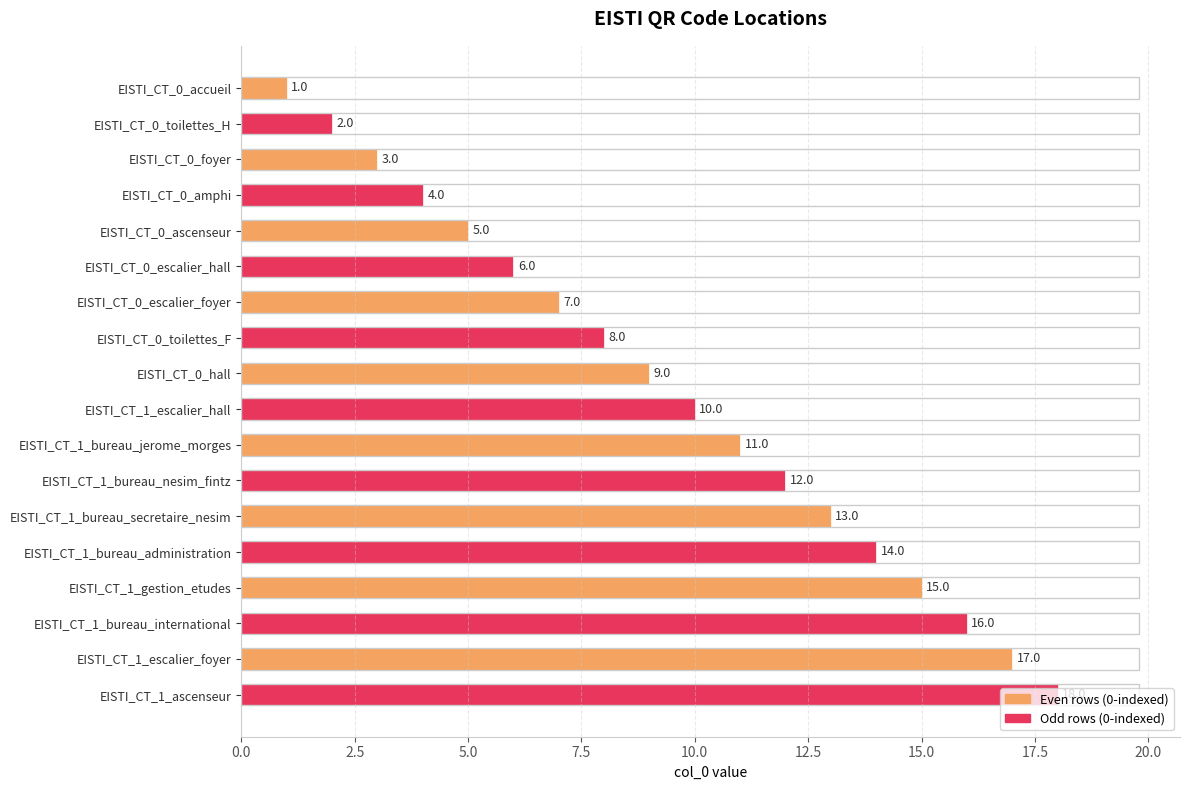

What is the label of the 17th bar from the top?

EISTI_CT_1_escalier_foyer